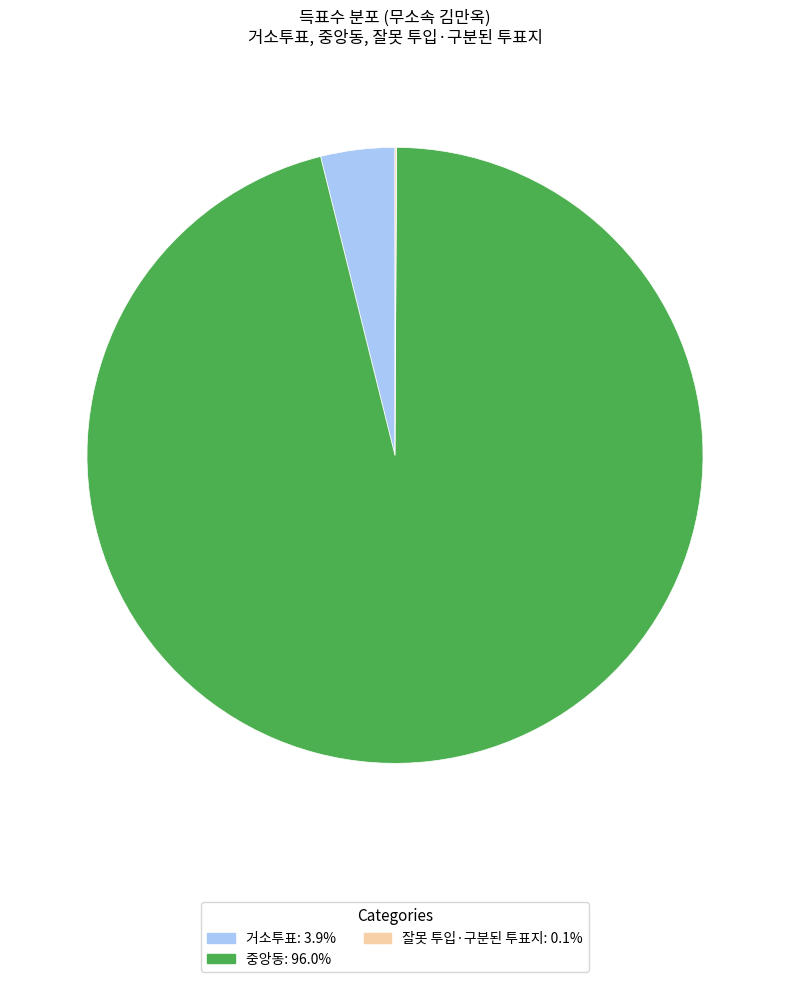

What is the largest slice in the pie chart?

중앙동